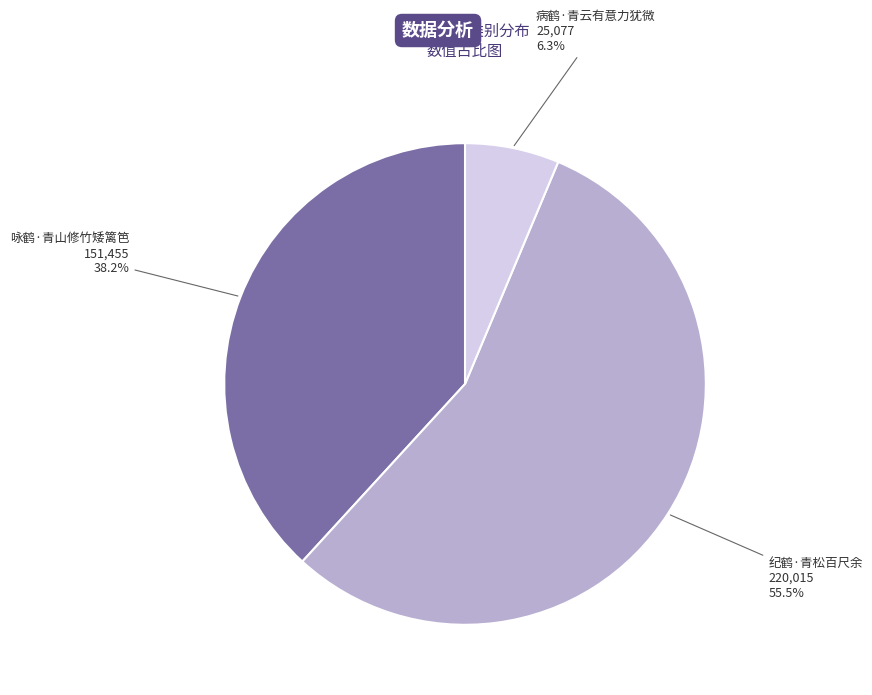

What is the ratio of the value at 咏鹤·青山修竹矮篱笆 to the value at 纪鹤·青松百尺余?

0.7